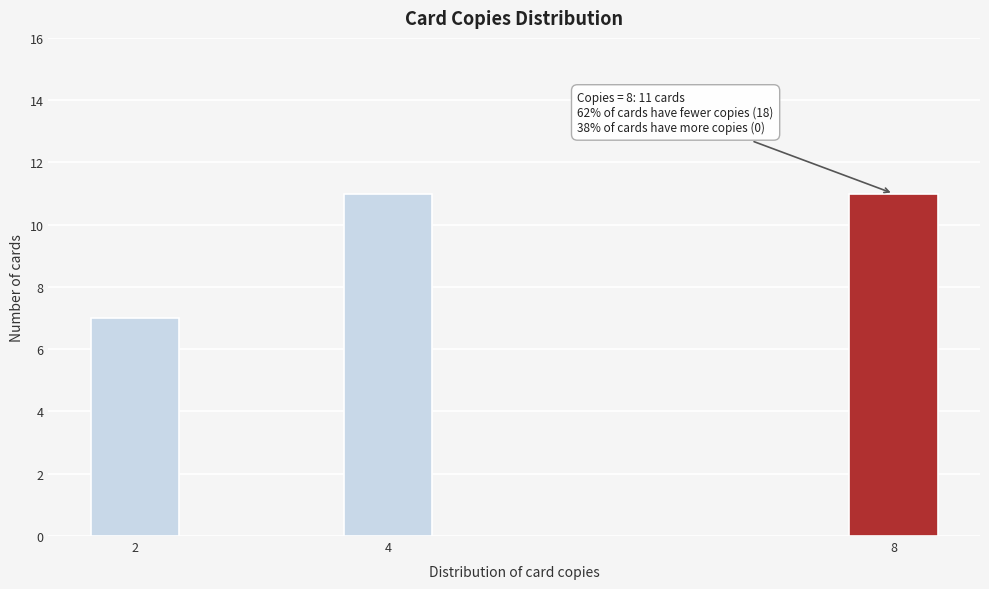

Reading left to right, list all the values displayed in this chart.

7	11	11